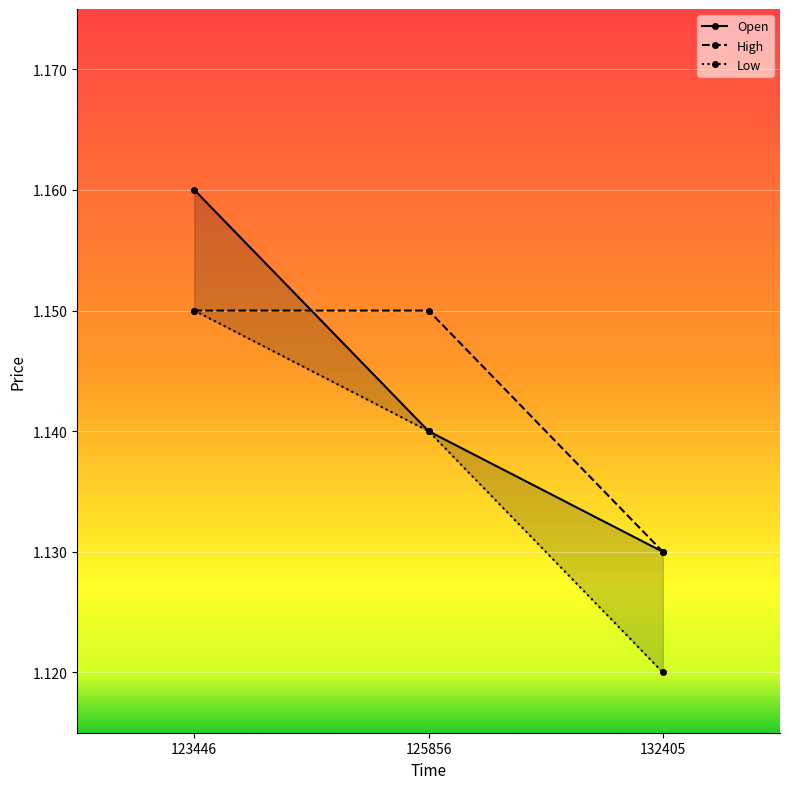

Which series has the largest total across all categories?

Open